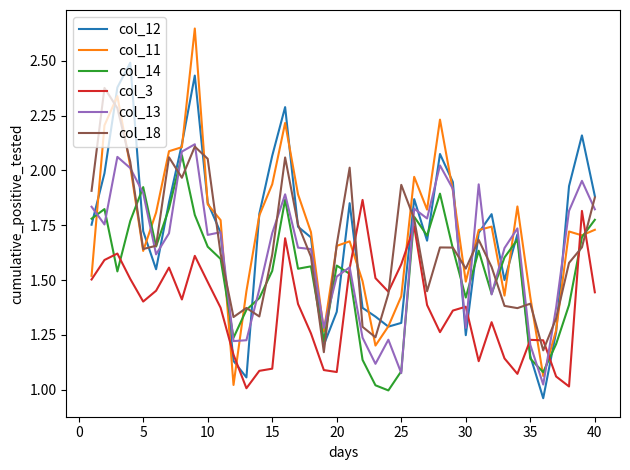

Which series ends up on top after the final intersection of col_14 and col_3?

col_14